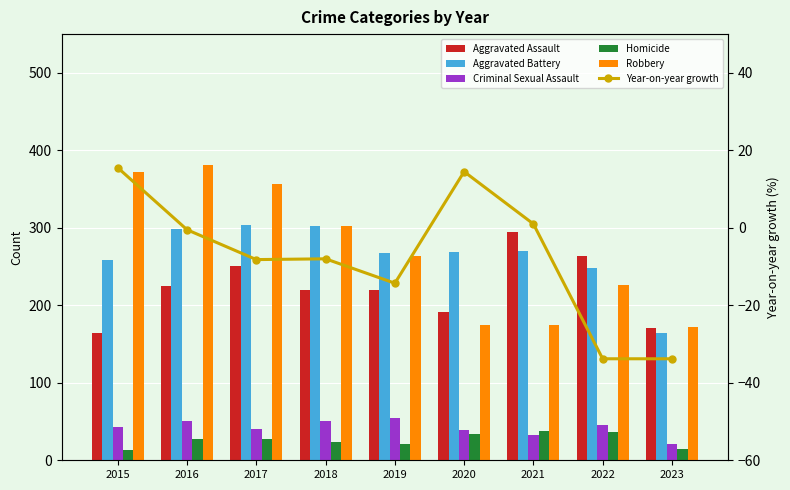

Reading left to right, transcribe all the data shown in this chart.

Aggravated Assault: 164.0	225.0	251.0	220.0	220.0	192.0	295.0	264.0	171.0
Aggravated Battery: 259.0	298.0	303.0	302.0	267.0	269.0	270.0	248.0	164.0
Criminal Sexual Assault: 43.0	51.0	41.0	51.0	55.0	39.0	33.0	45.0	21.0
Homicide: 13.0	28.0	27.0	23.0	21.0	34.0	38.0	36.0	14.0
Robbery: 372.0	381.0	356.0	302.0	263.0	174.0	175.0	226.0	172.0
Year-on-year growth: 15.5	-0.5	-8.2	-8.0	-14.3	14.5	1.0	-33.8	-33.8